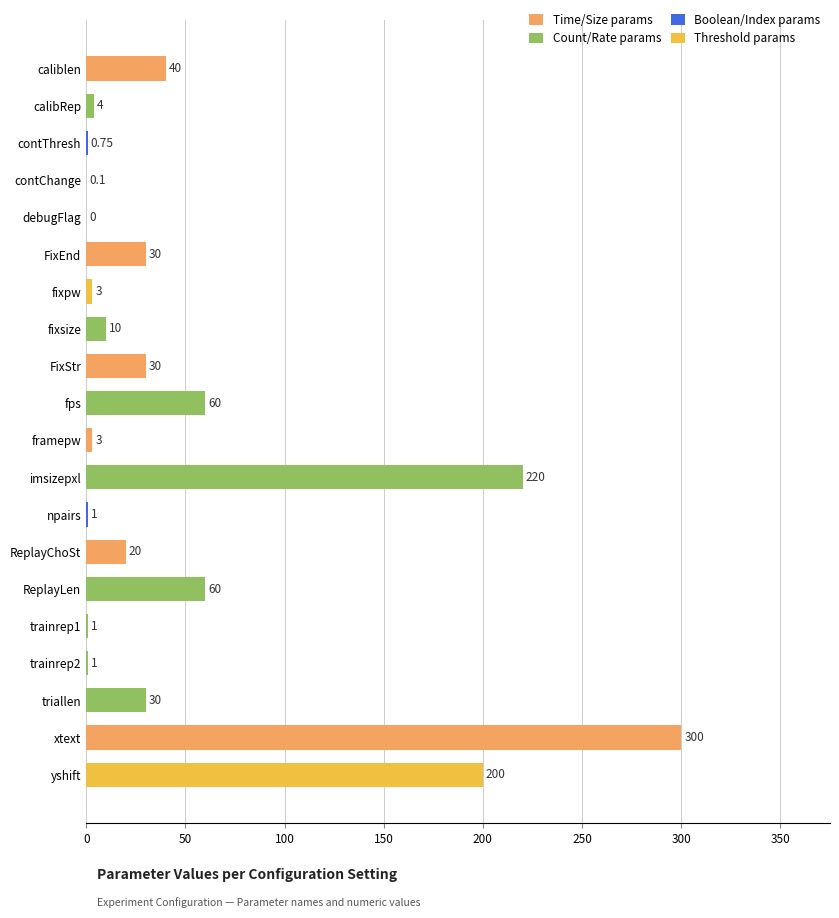

At which category does the chart reach its peak across all series?

xtext